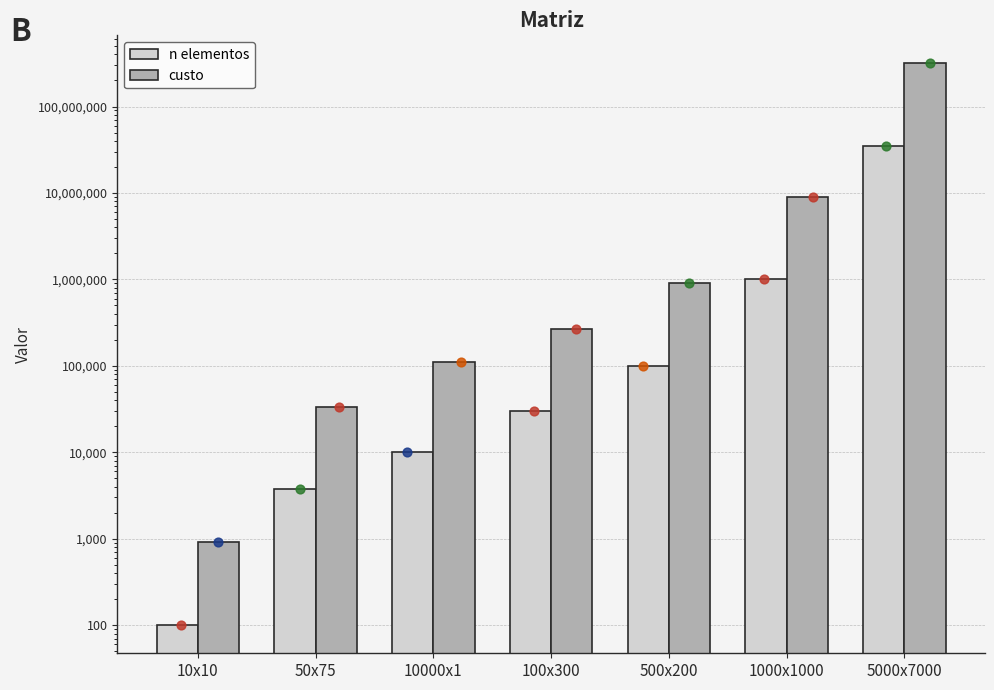

Which series has the largest total across all categories?

custo